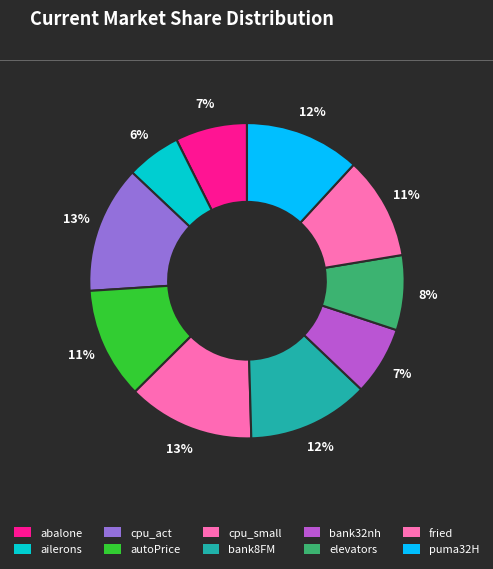

How many segments does this pie chart have?

10